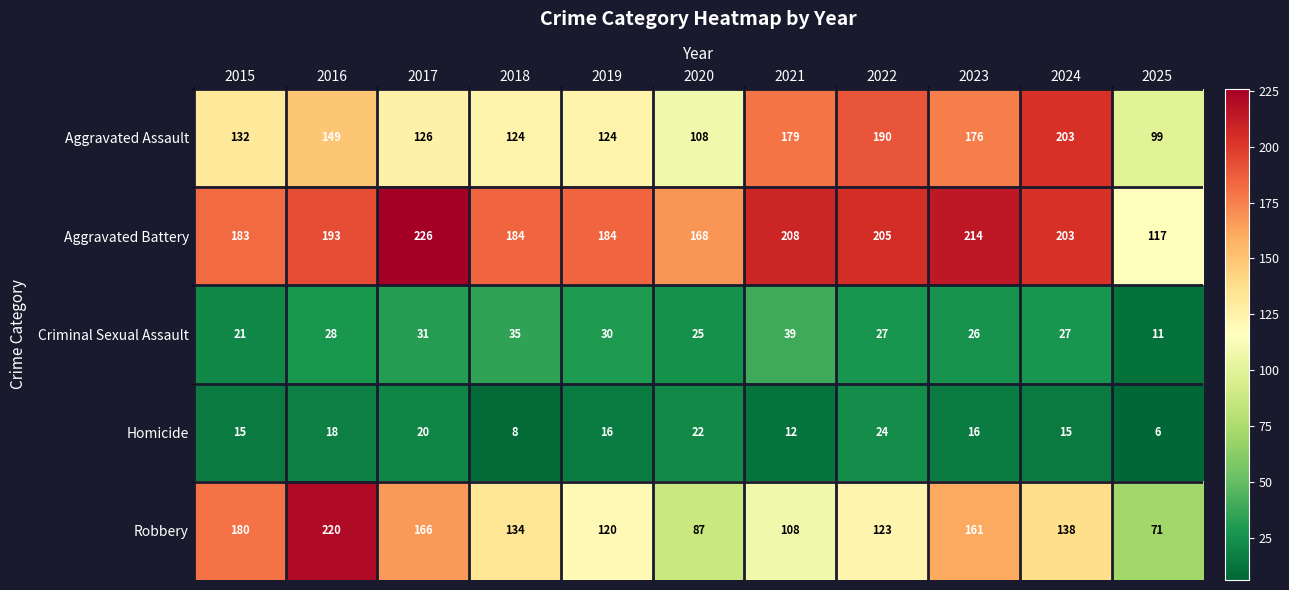

What is the spread (max minus min) of values at 2022?

181